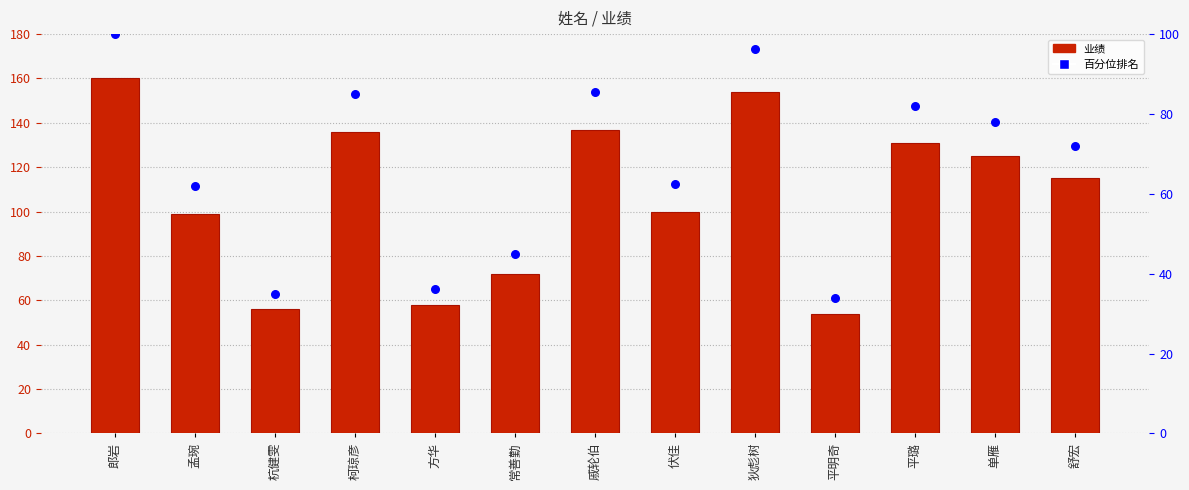

Which series contains the highest Y value?

业绩